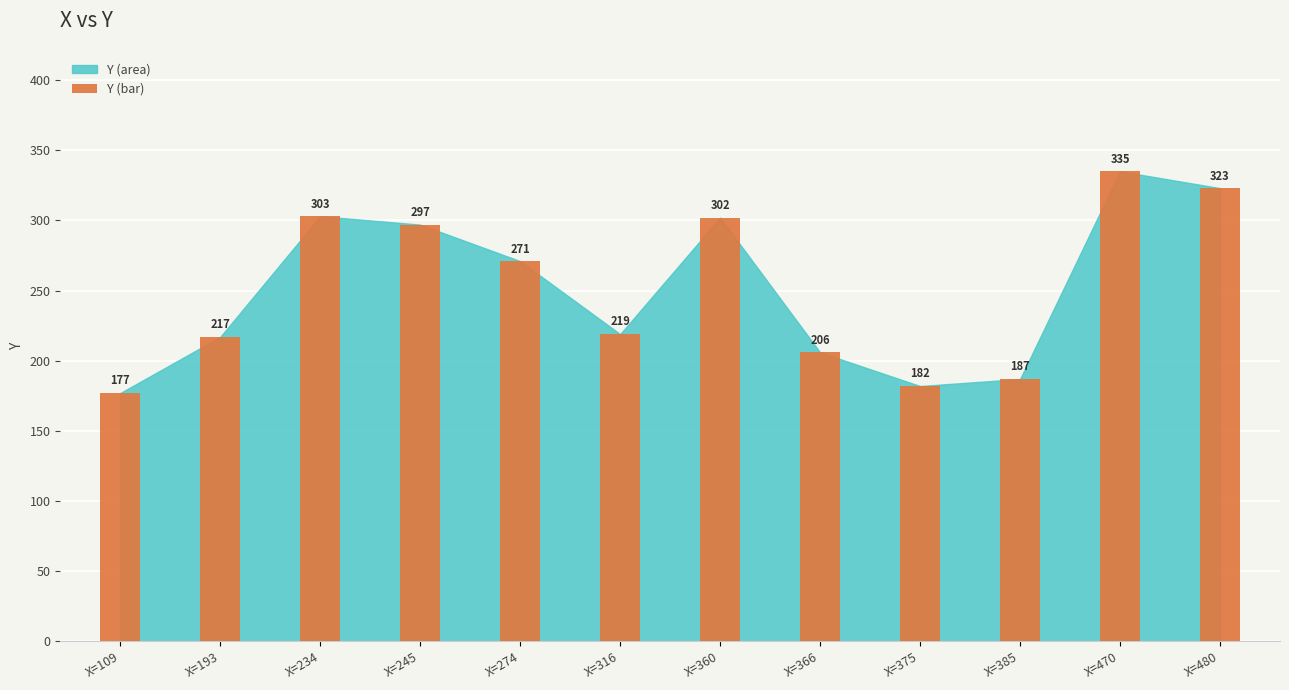

What is the minimum value shown in the chart?

177